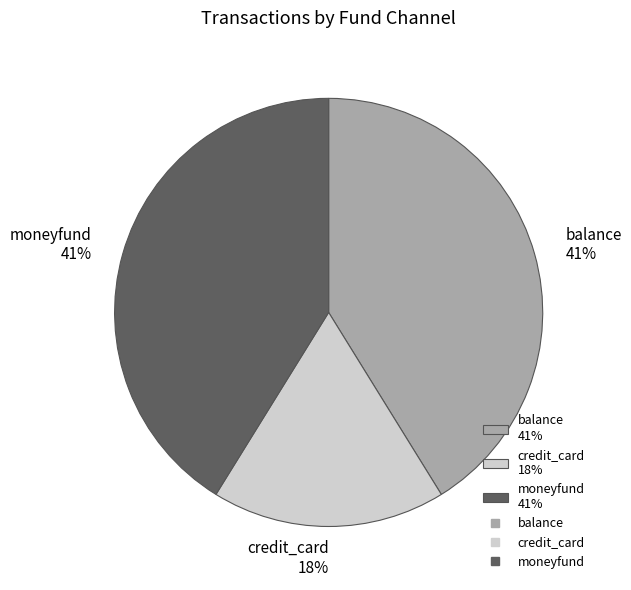

To the nearest percent, what is the average slice percentage?

33%